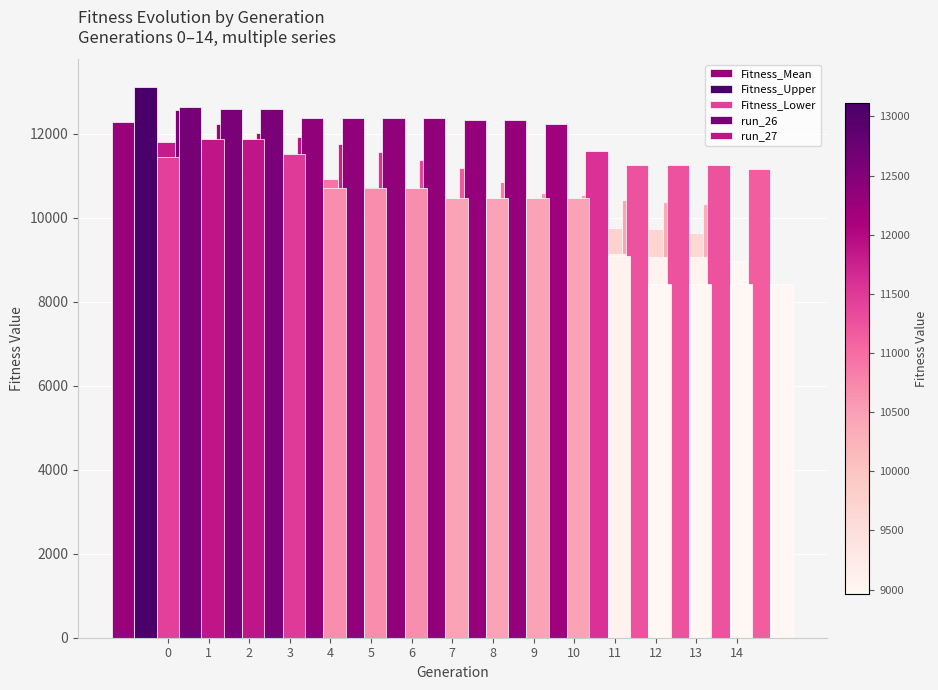

What are all the series names shown in the legend?

Fitness_Mean, Fitness_Upper, Fitness_Lower, run_26, run_27